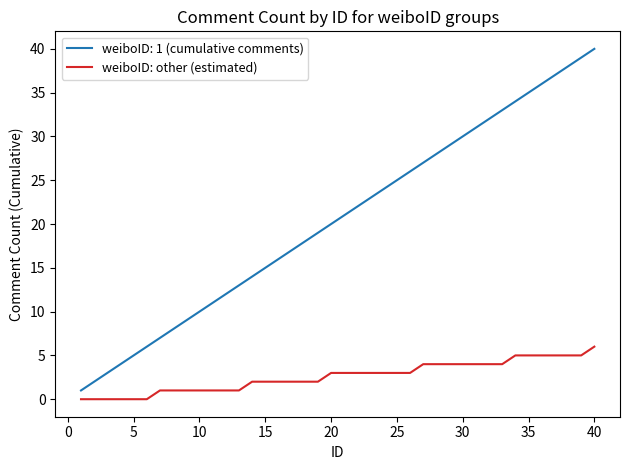

List the series in order of their overall mean, lowest first.

weiboID: other (estimated), weiboID: 1 (cumulative comments)